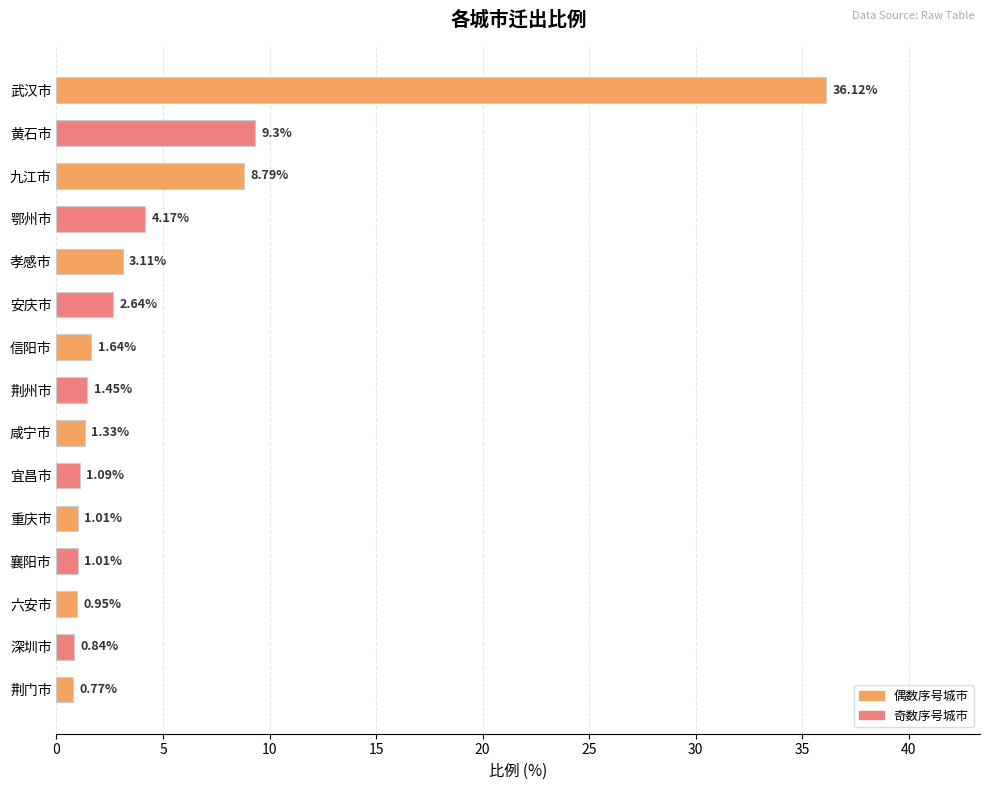

What is the difference between the second highest and minimum values?

8.5